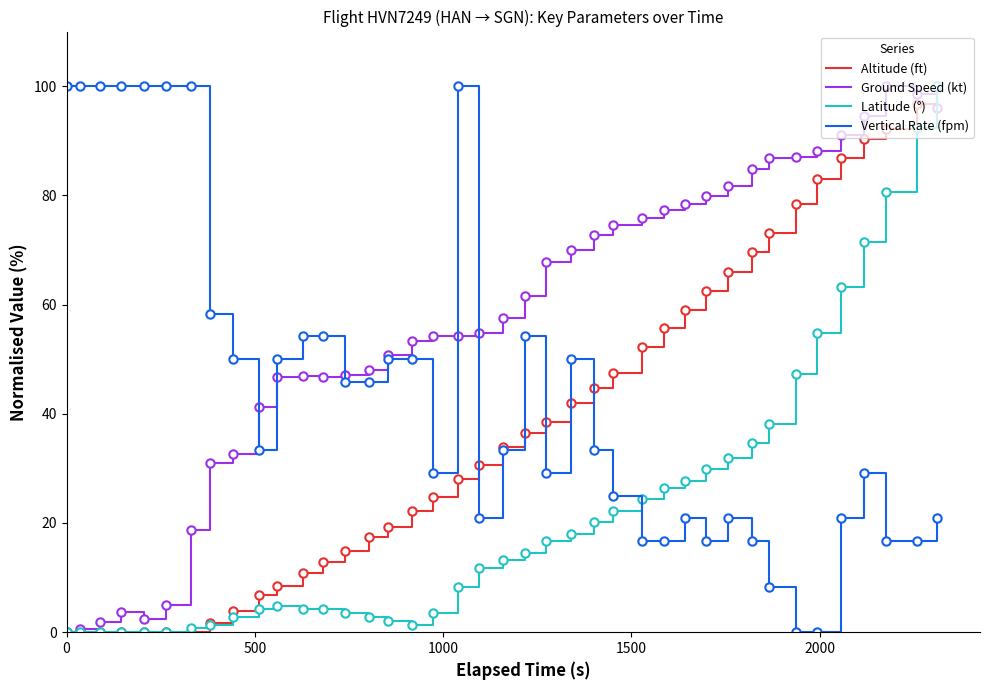

List the series in order of their overall mean, lowest first.

Latitude (°), Altitude (ft), Vertical Rate (fpm), Ground Speed (kt)